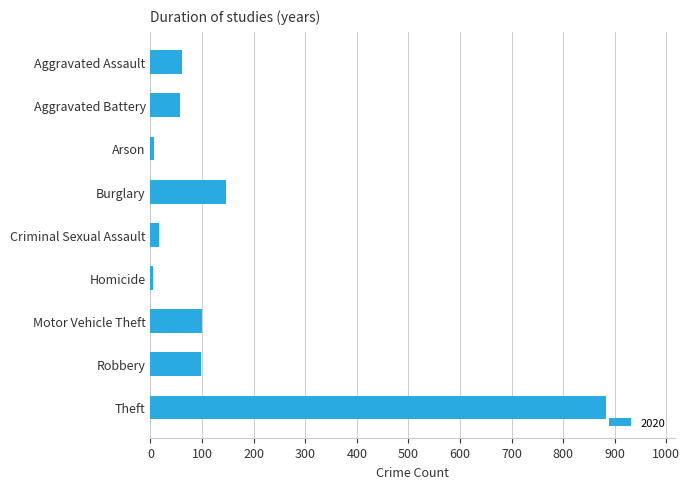

How many bars are there in total?

9